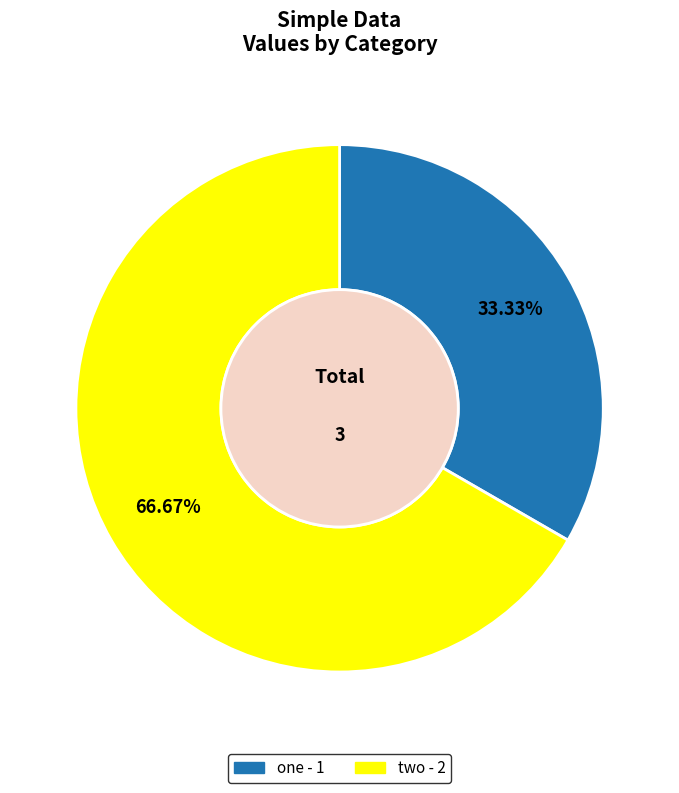

How many segments does this pie chart have?

2